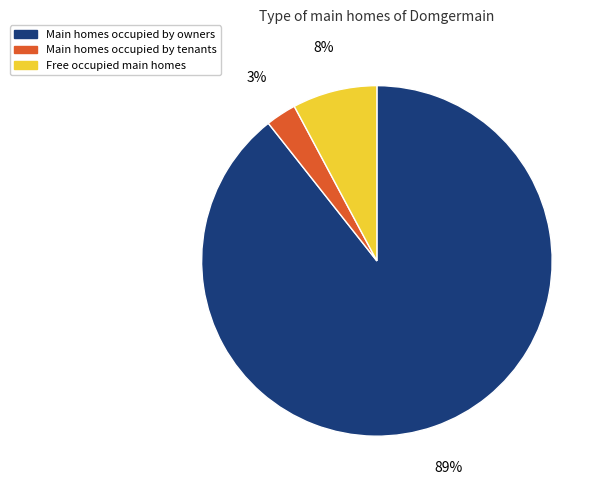

Count the number of slices in the pie.

3